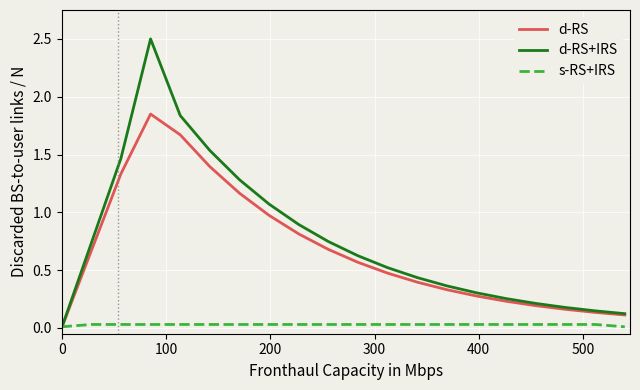

Which series has the largest range (max minus min)?

d-RS+IRS